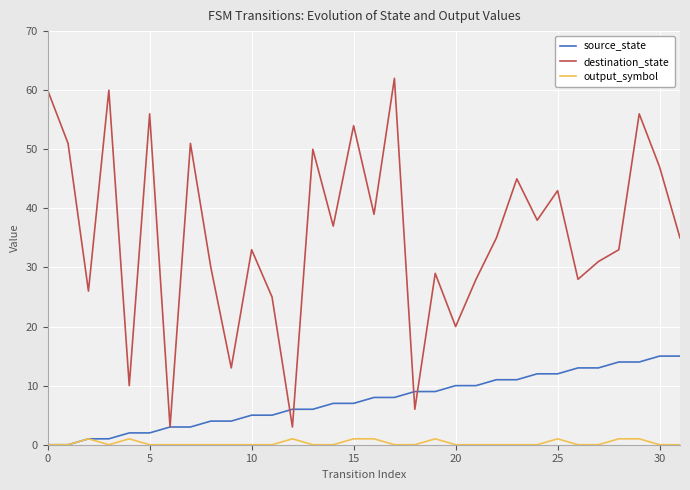

What are all the series names shown in the legend?

source_state, destination_state, output_symbol